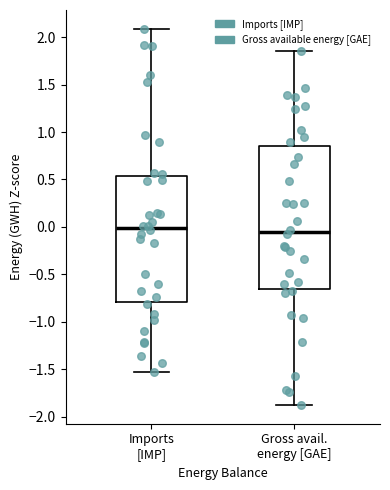

Comparing the boxes themselves (not the whiskers), which one is the tallest?

Gross avail. energy [GAE]